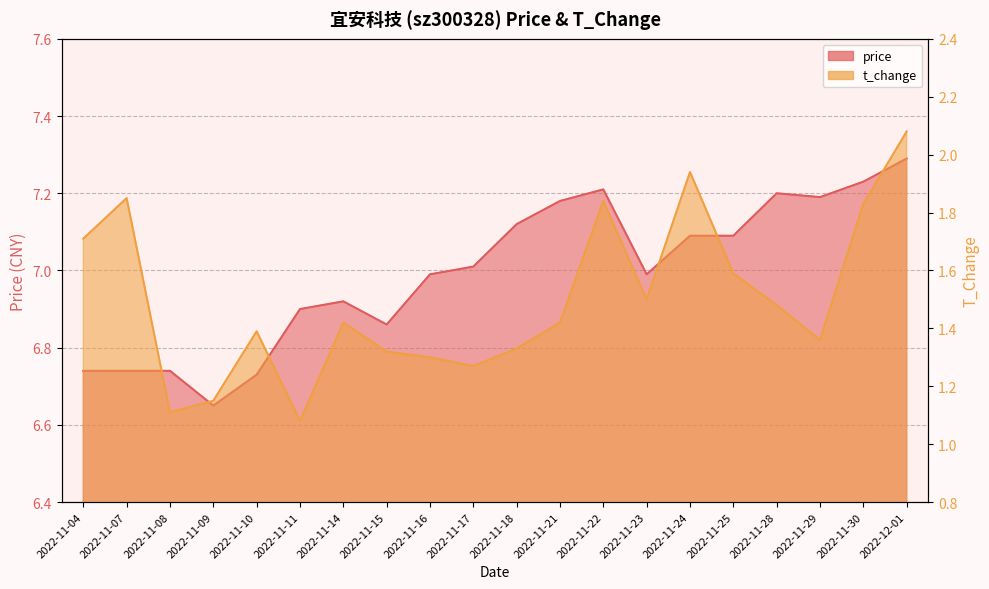

Where is t_change nearest to the value 1?

2022-11-11